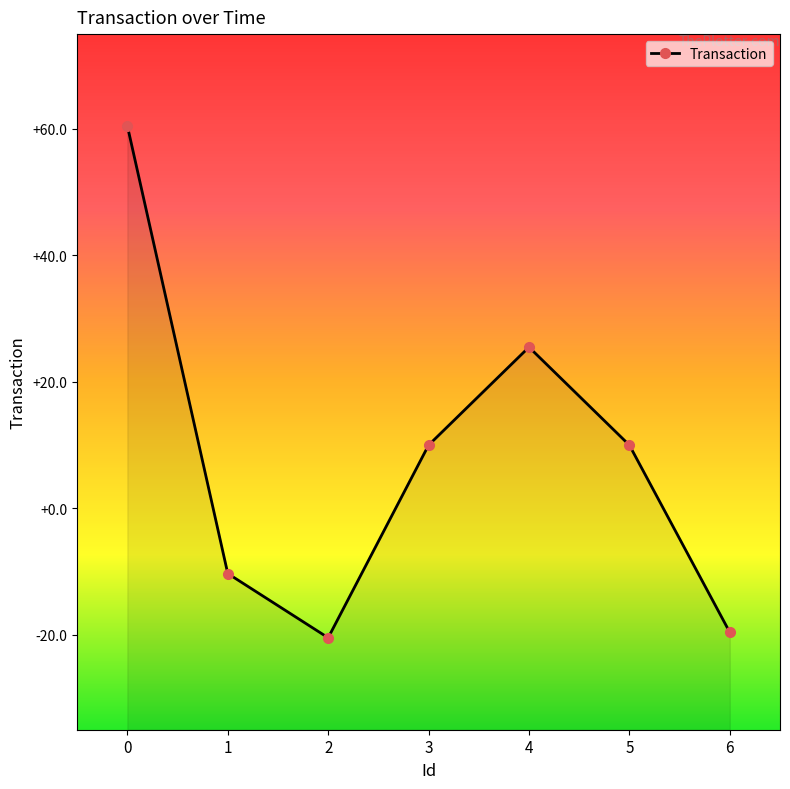

What value does the data have at 4?

25.5